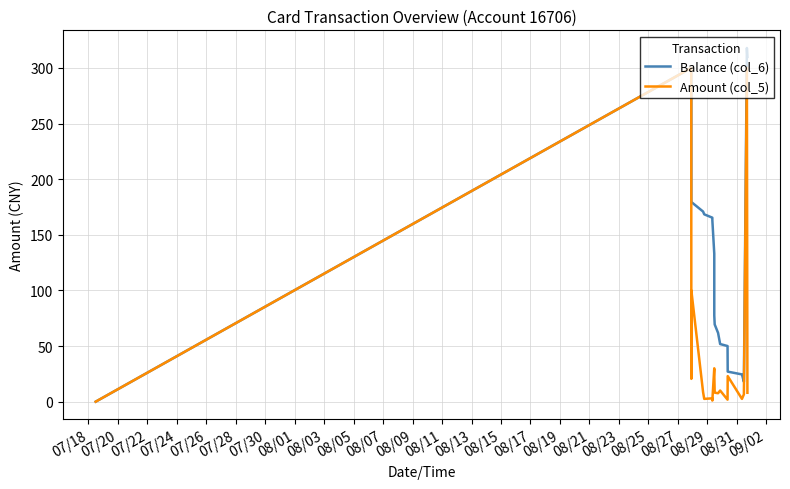

Which series has the largest total across all categories?

Balance (col_6)